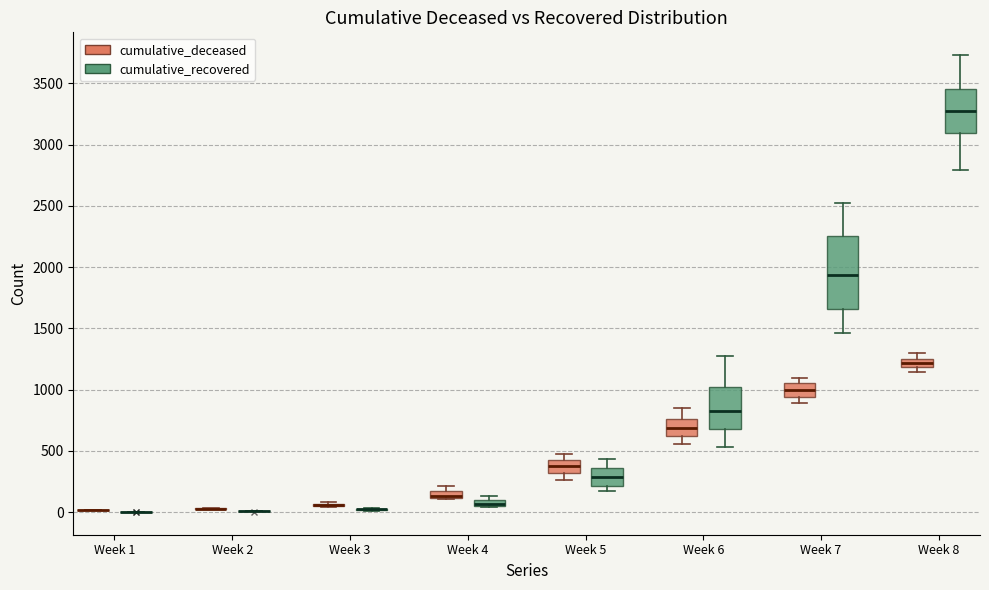

Where is the upper edge of the box for Week 8 (cumulative_deceased) on the y-axis? The values are not printed on the chart, so give them approximately, as read against the axis.

1250